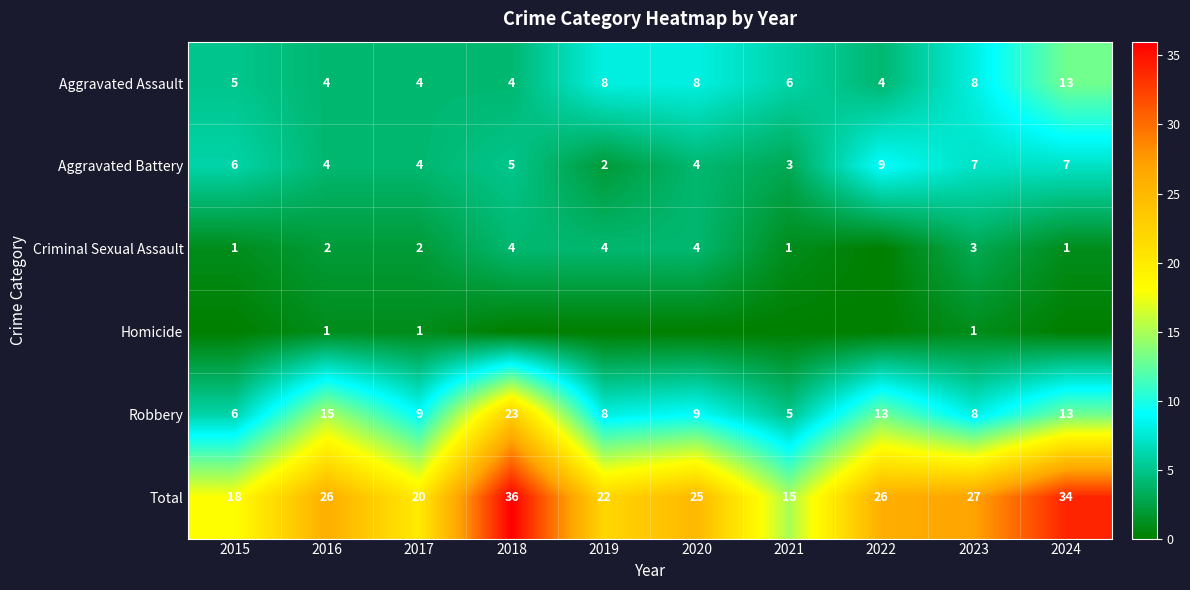

How many data points does each series have?

10